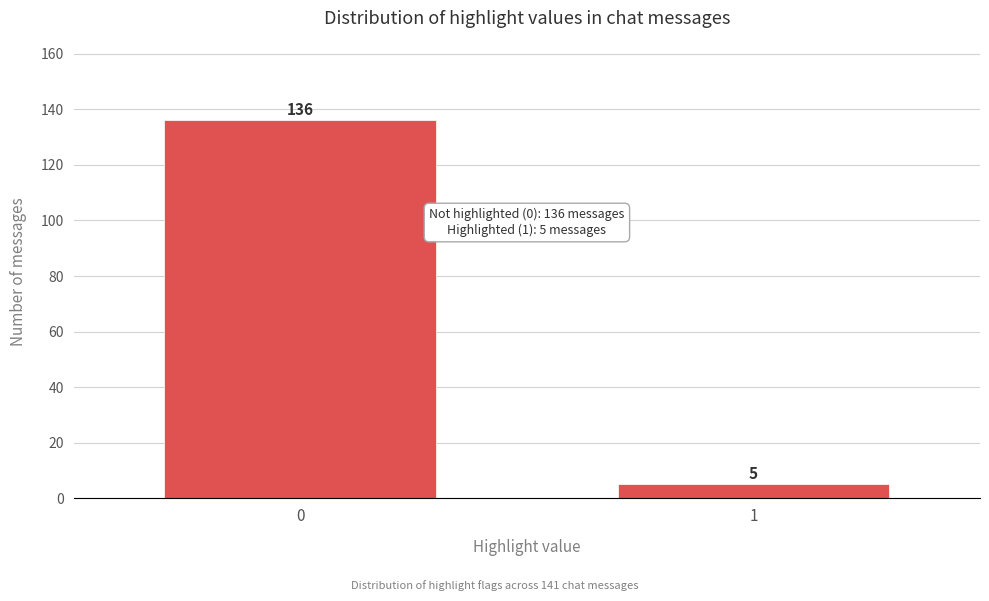

Reading left to right, list all the values displayed in this chart.

0=136	1=5